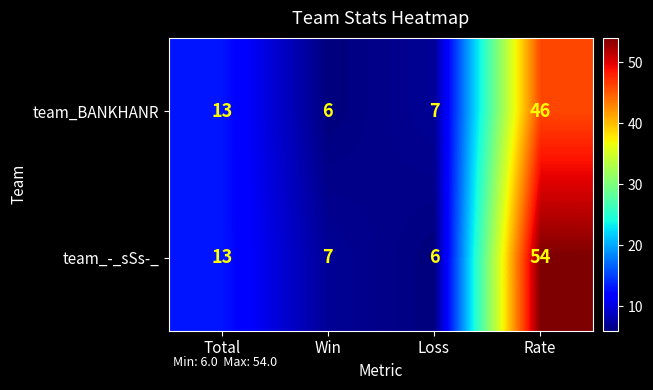

Is it true that team_-_sSs-_ equals 7 at Win?

True